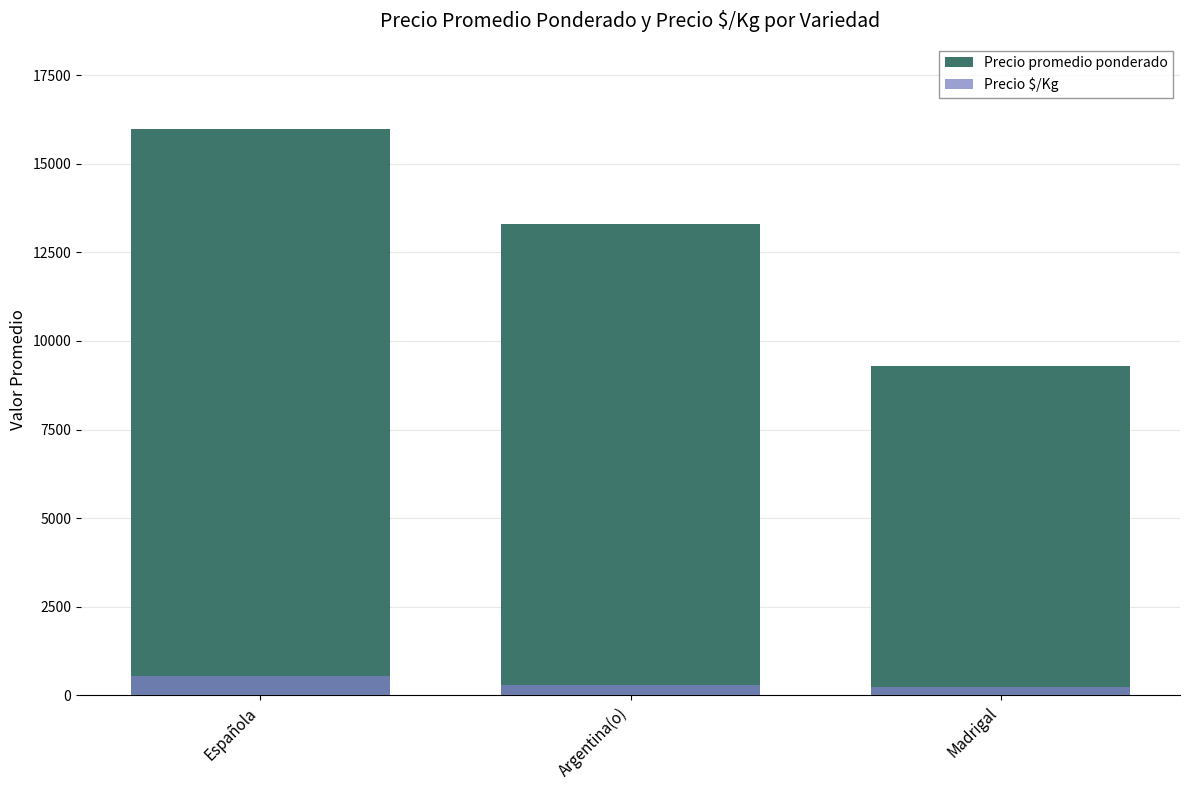

Which series has the largest total across all categories?

Precio promedio ponderado